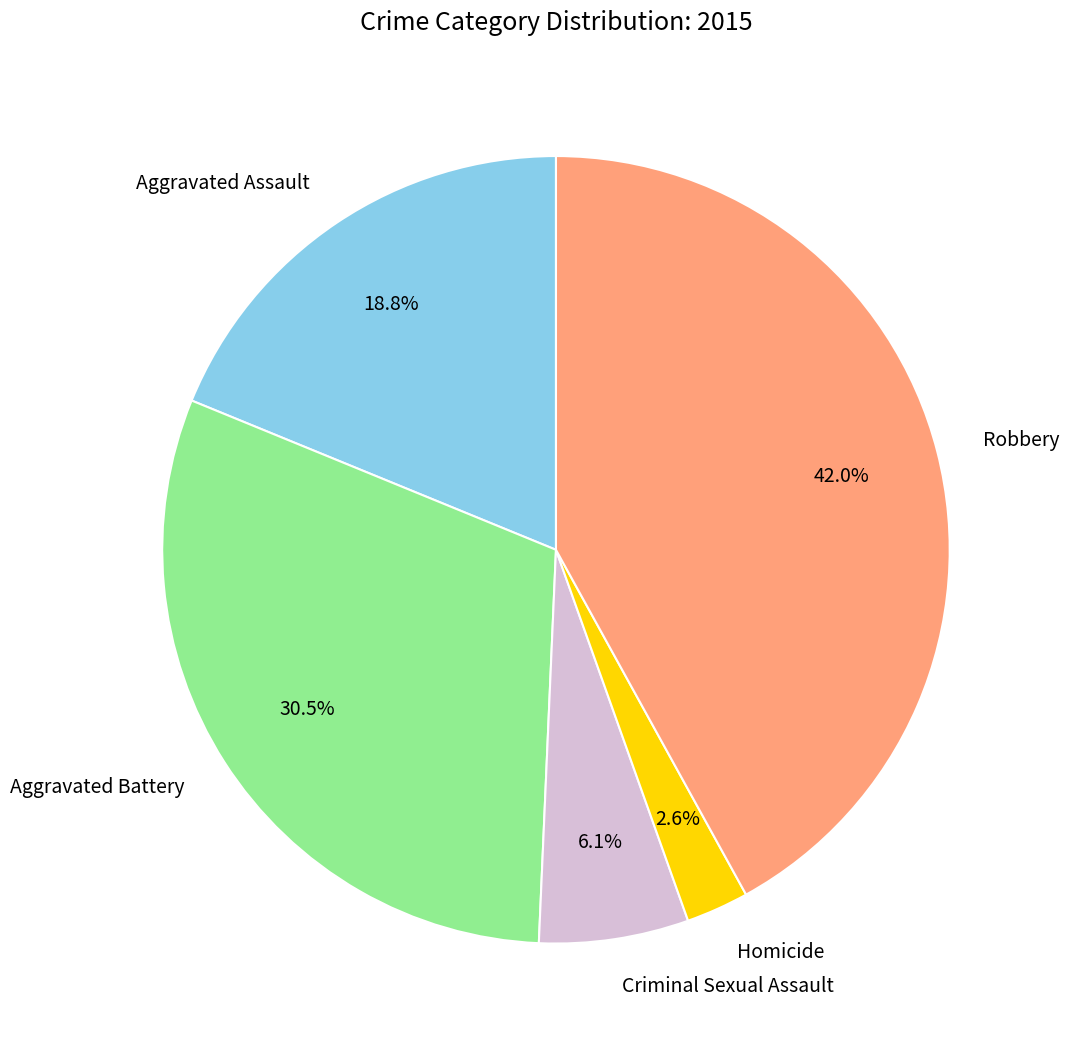

Is there any slice that represents more than half of the pie?

No